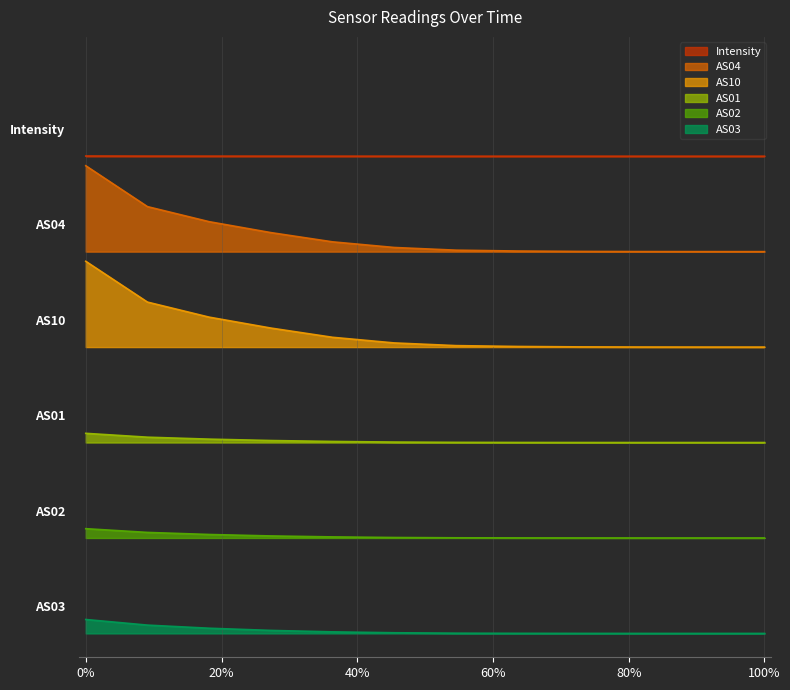

True or false: AS10 and AS04 cross at least once.

False